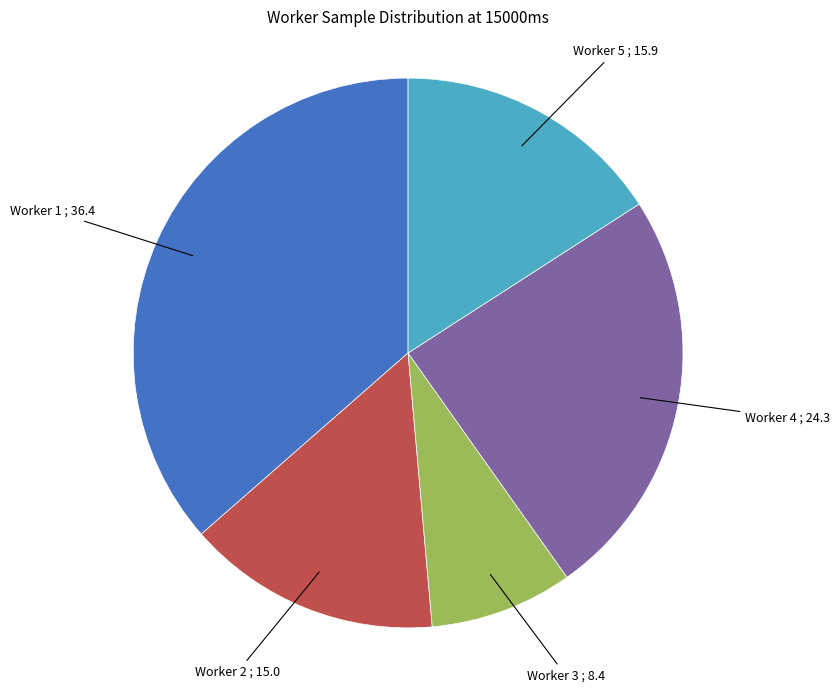

How many segments does this pie chart have?

5